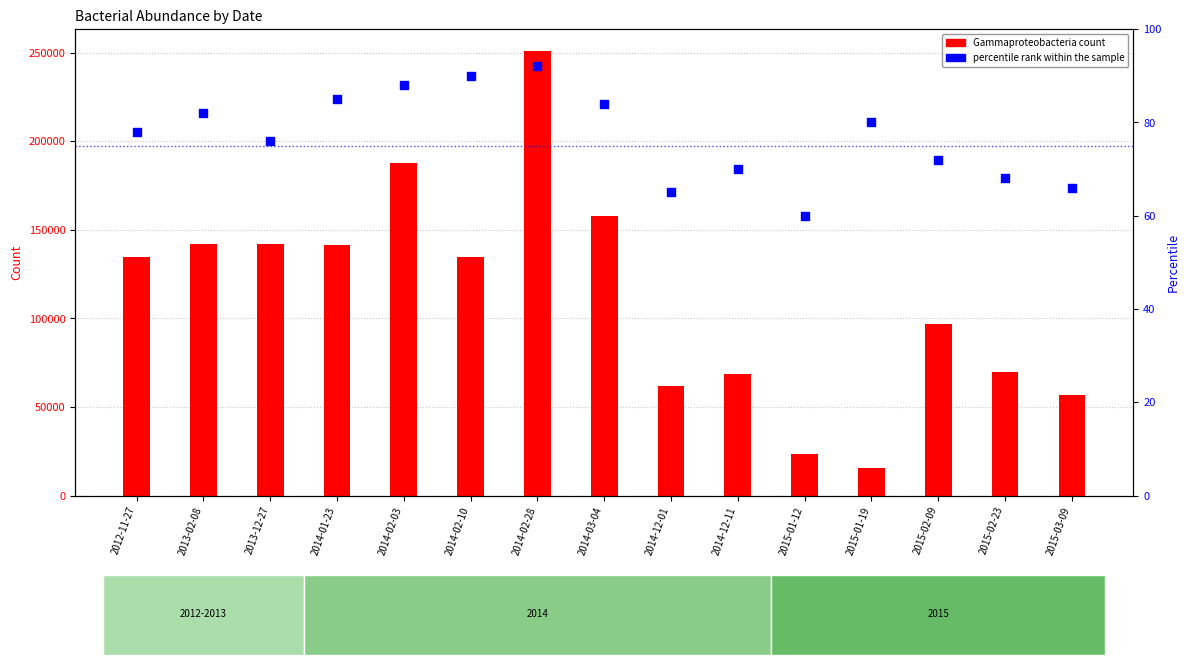

Which series reaches the minimum Y coordinate?

percentile rank within the sample